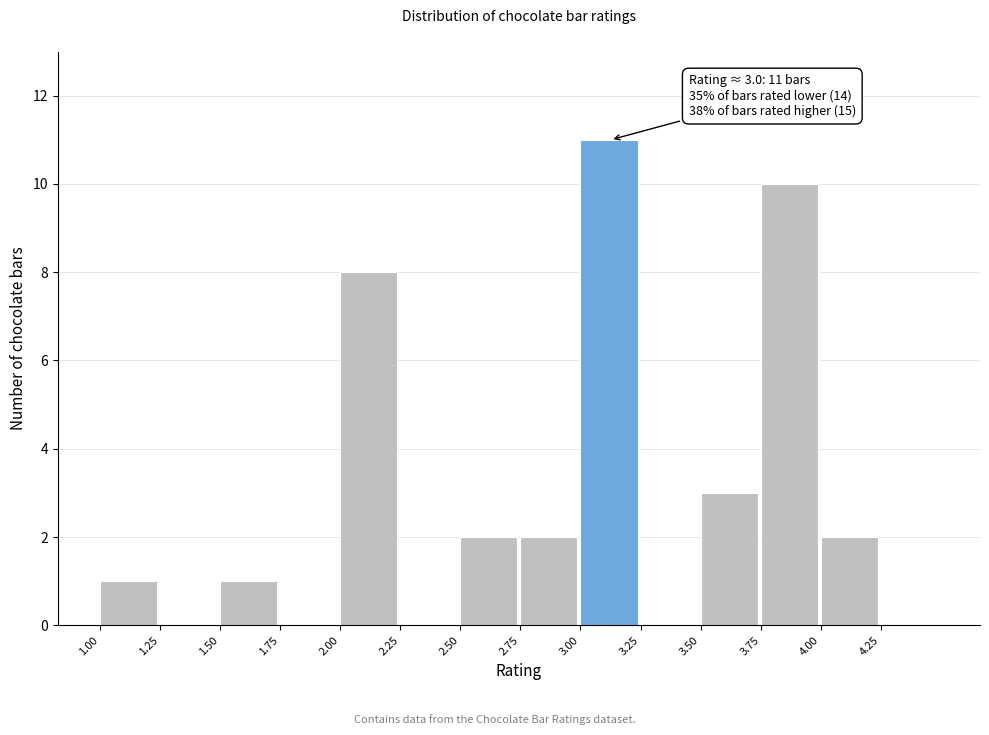

Which range on the x-axis has the tallest bar?

3.00 to 3.25